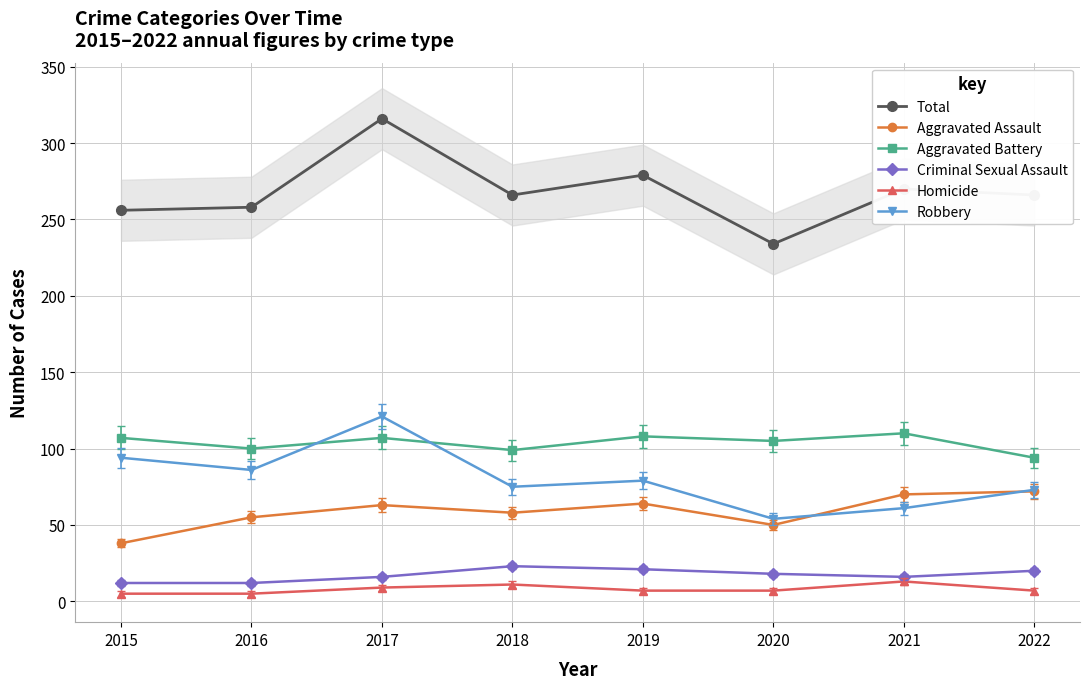

What is the average value of the Homicide series?

8